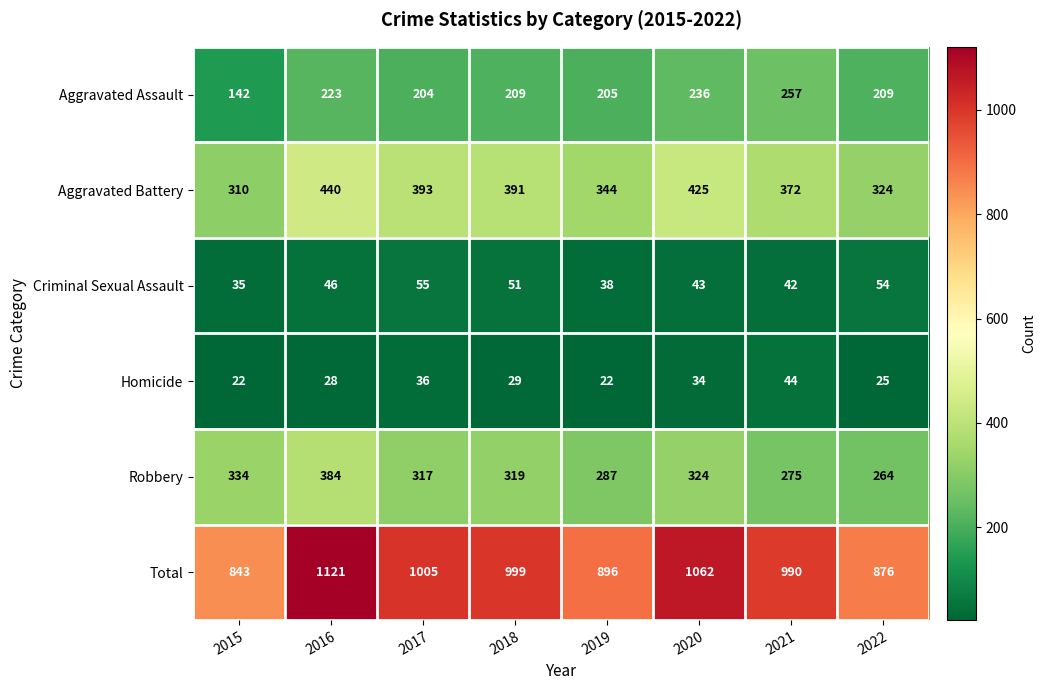

Which series has the widest spread of values?

Total